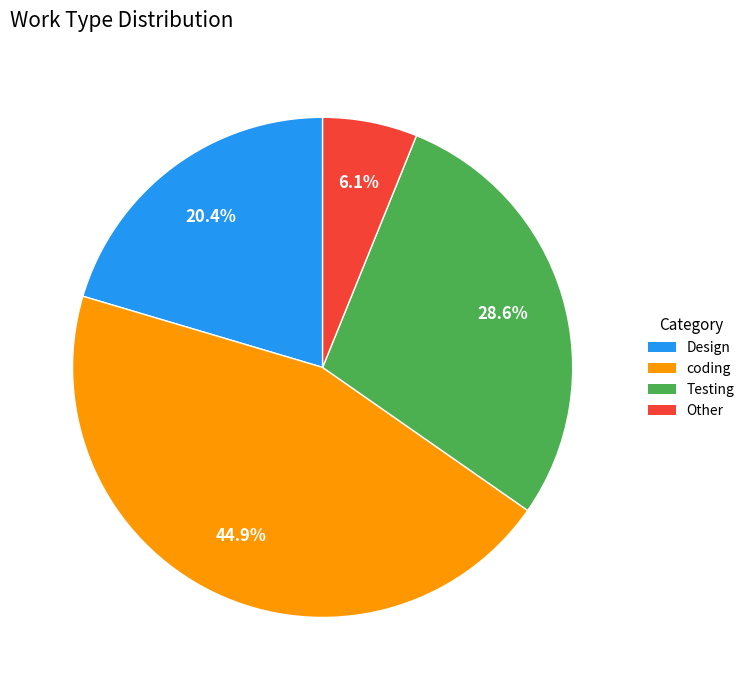

Between coding and Other, which is larger?

coding